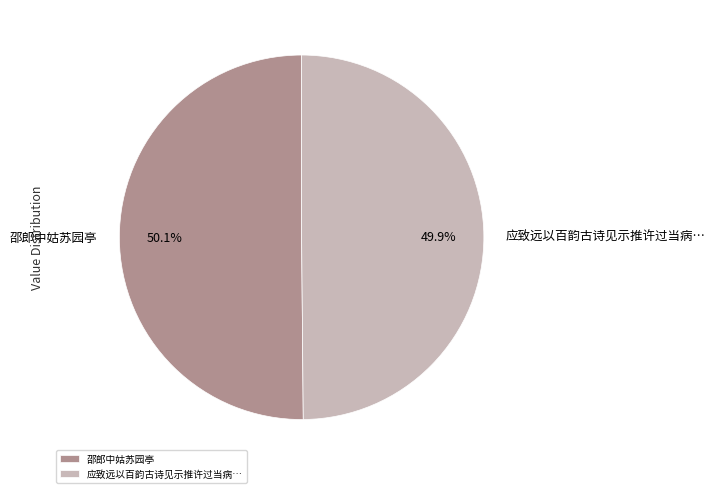

To the nearest percent, what percentage of the pie is 邵郎中姑苏园亭?

50%